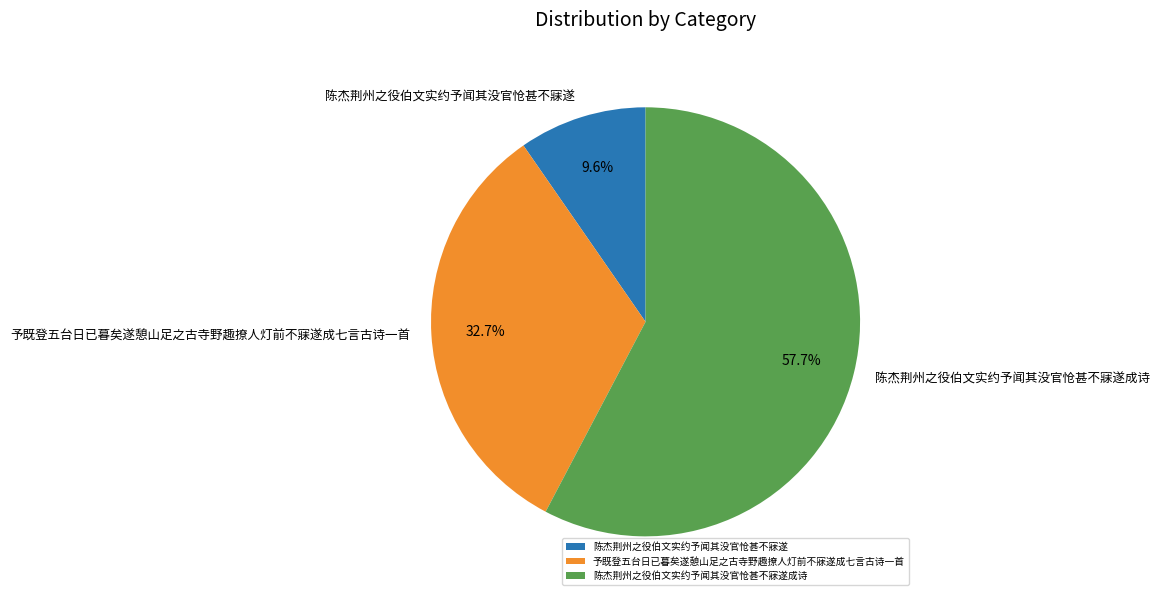

Approximately how many times larger is the value at 陈杰荆州之役伯文实约予闻其没官怆甚不寐遂成诗 compared to 陈杰荆州之役伯文实约予闻其没官怆甚不寐遂?

6.0